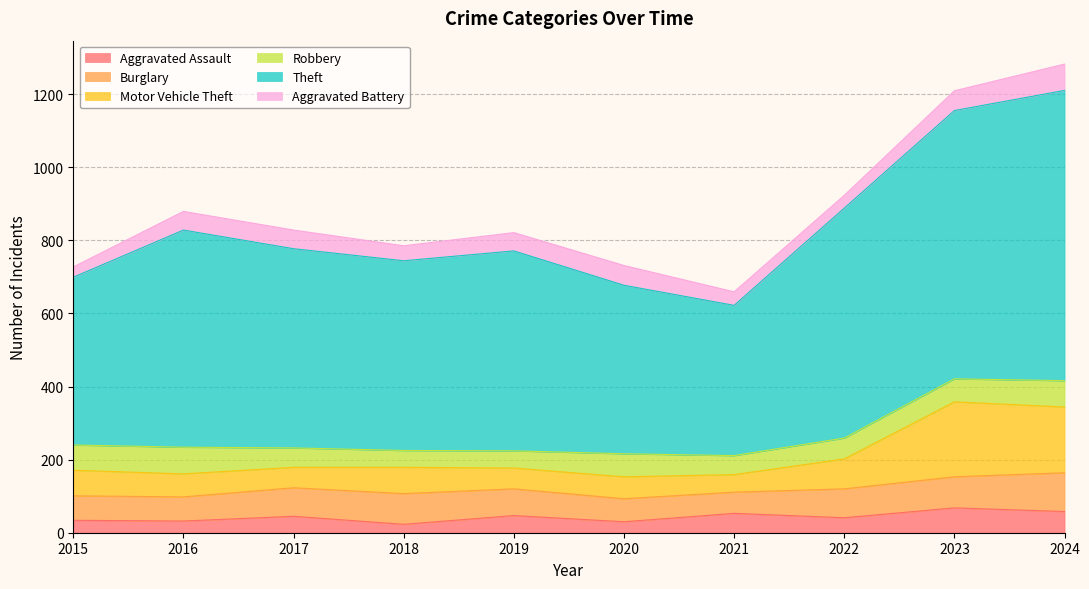

What is the total value across all series at 2023?

1209